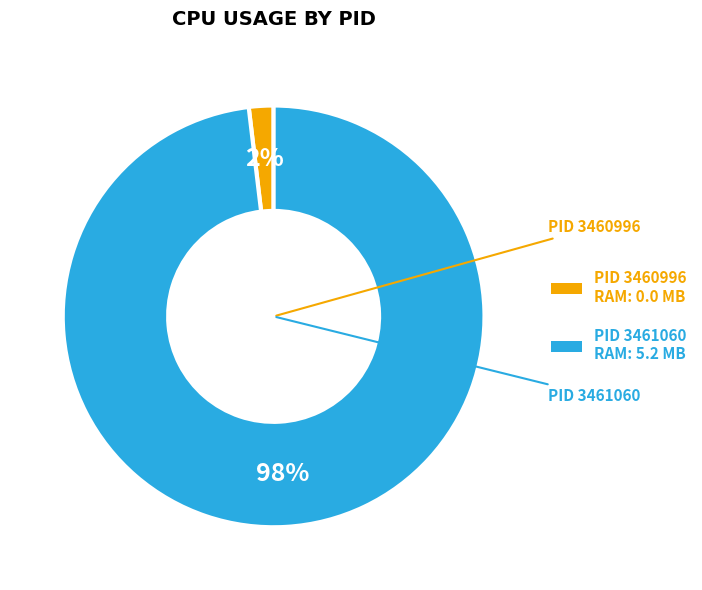

To the nearest percent, what is the difference between the largest and smallest slice percentages?

96%